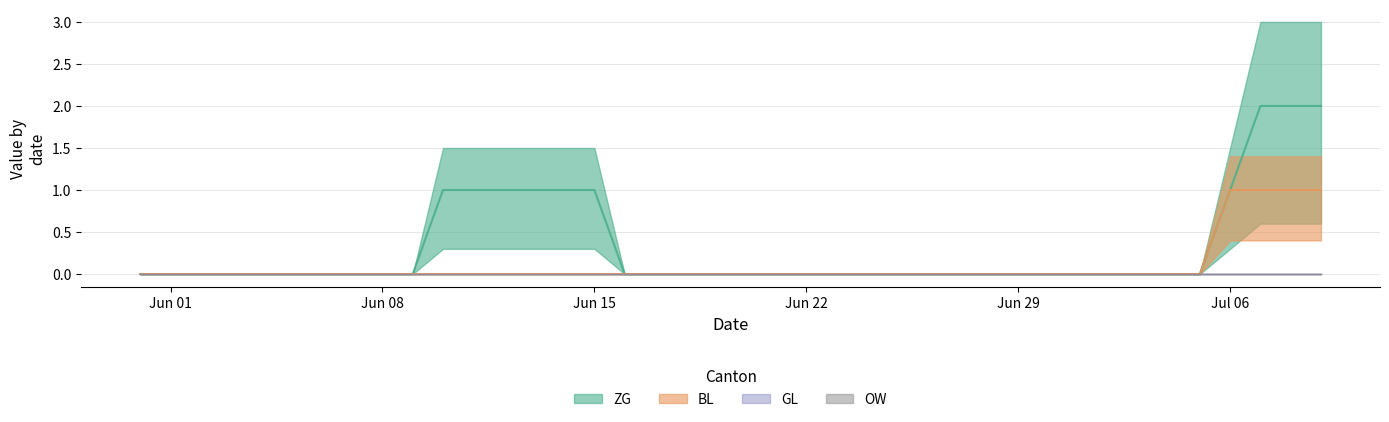

At which category is the sum across all series the highest?

2020-07-07